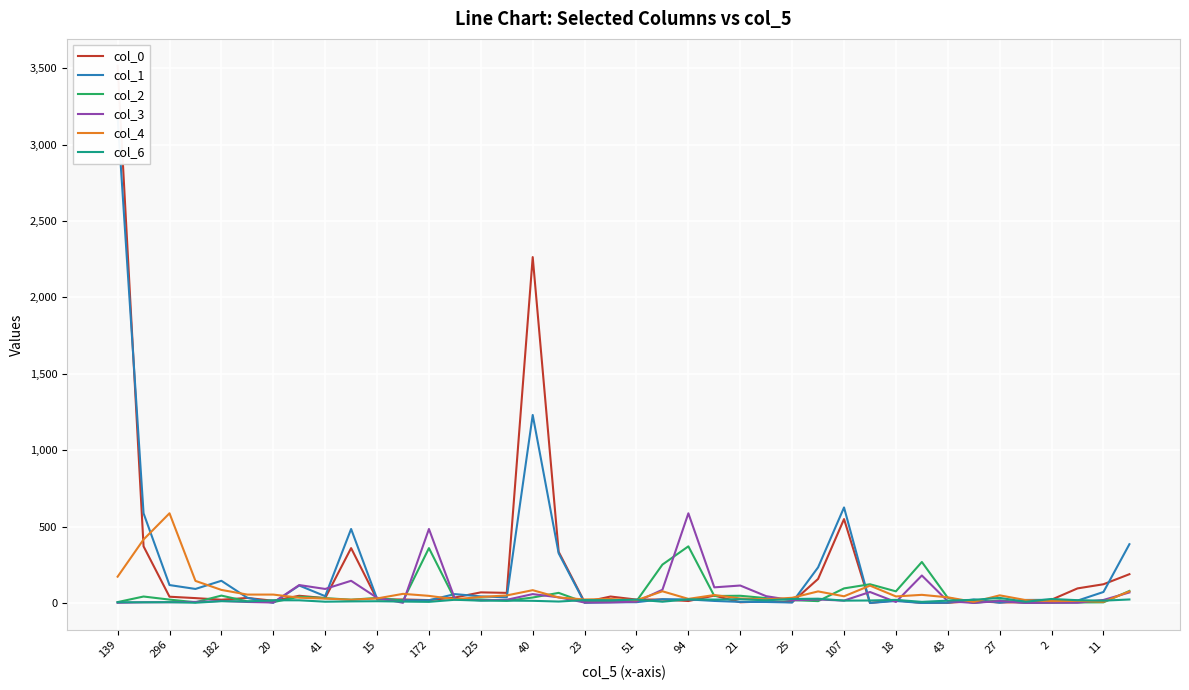

List the series in order of their peak value, highest first.

col_0, col_1, col_4, col_3, col_2, col_6